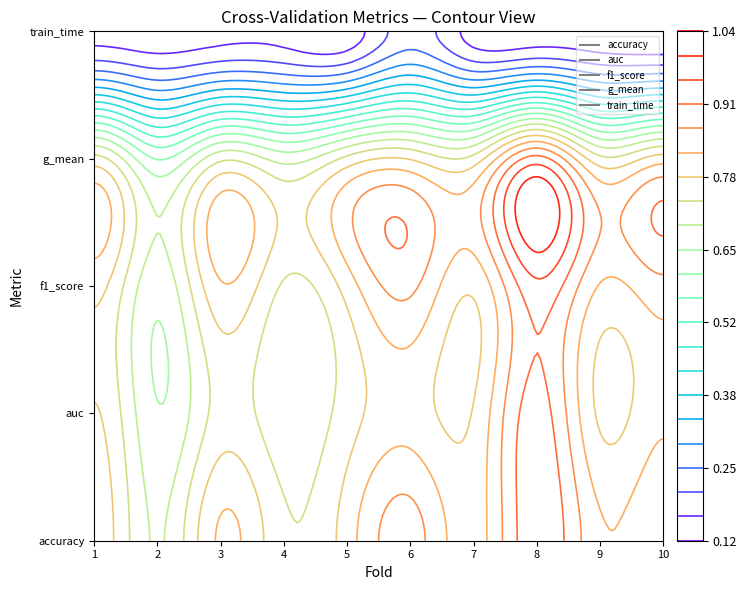

Which has a higher value, Fold 8 or Fold 6?

Fold 8